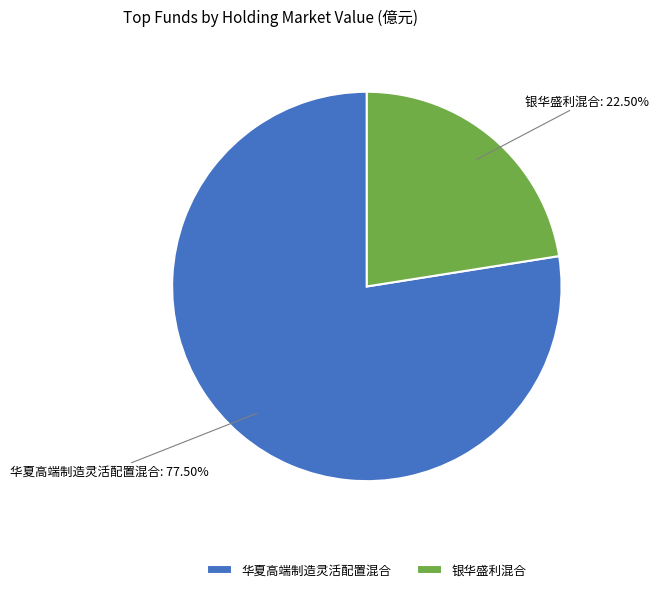

How many segments does this pie chart have?

2